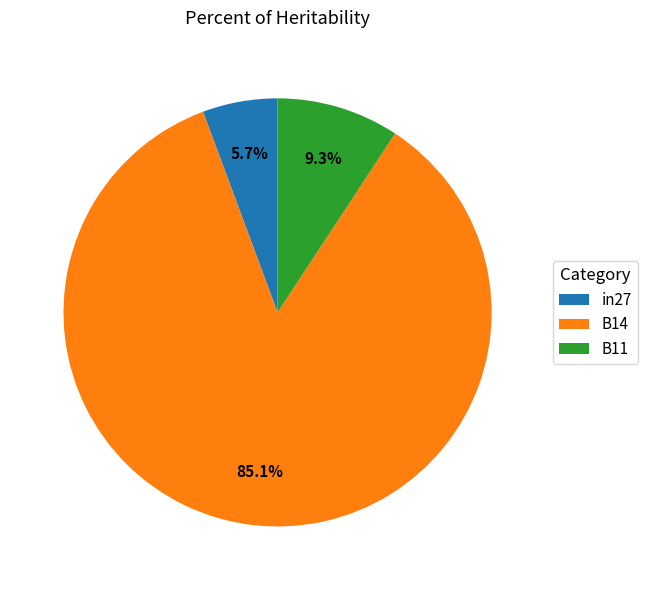

The B14 slice represents 85% of the pie. True or false?

True